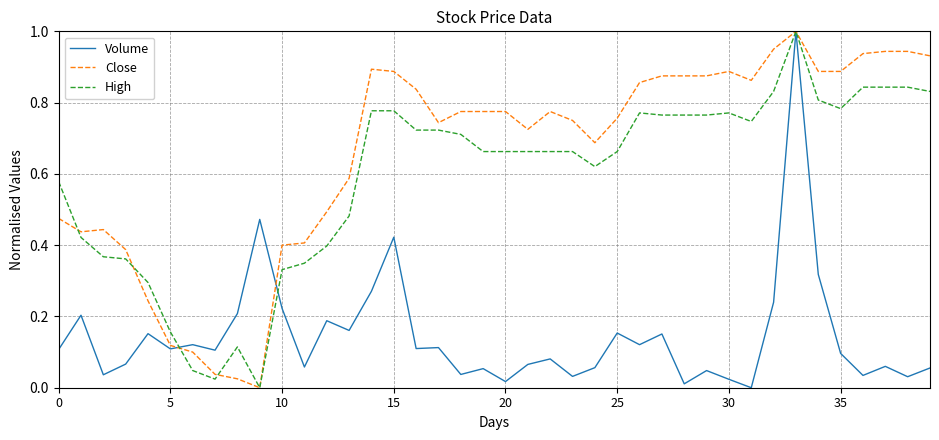

What is the highest value of the Close series?

1.0